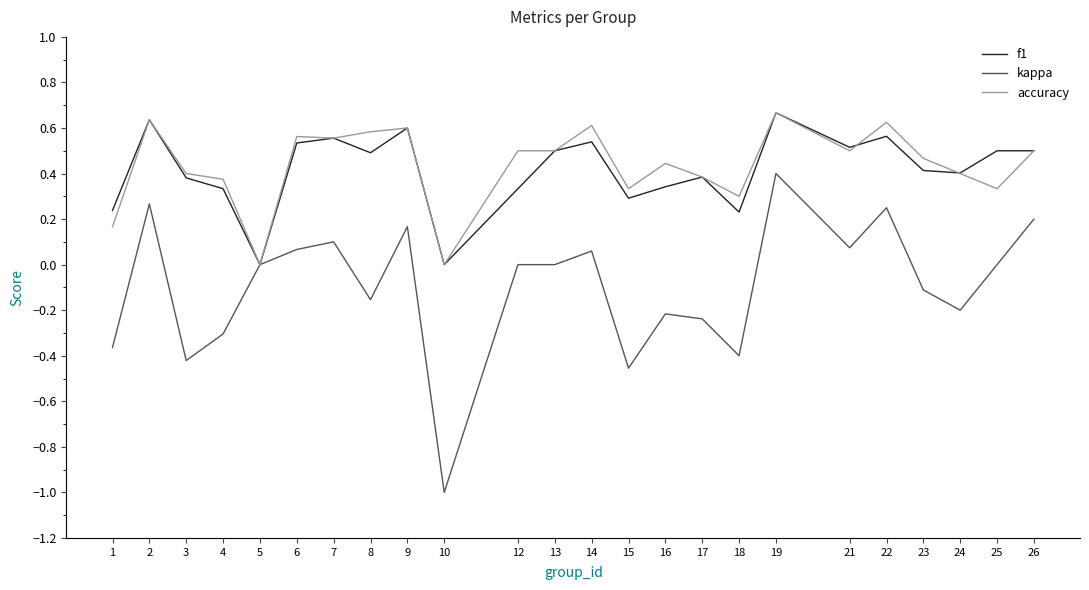

Which series changed the most between 6 and 17?

kappa